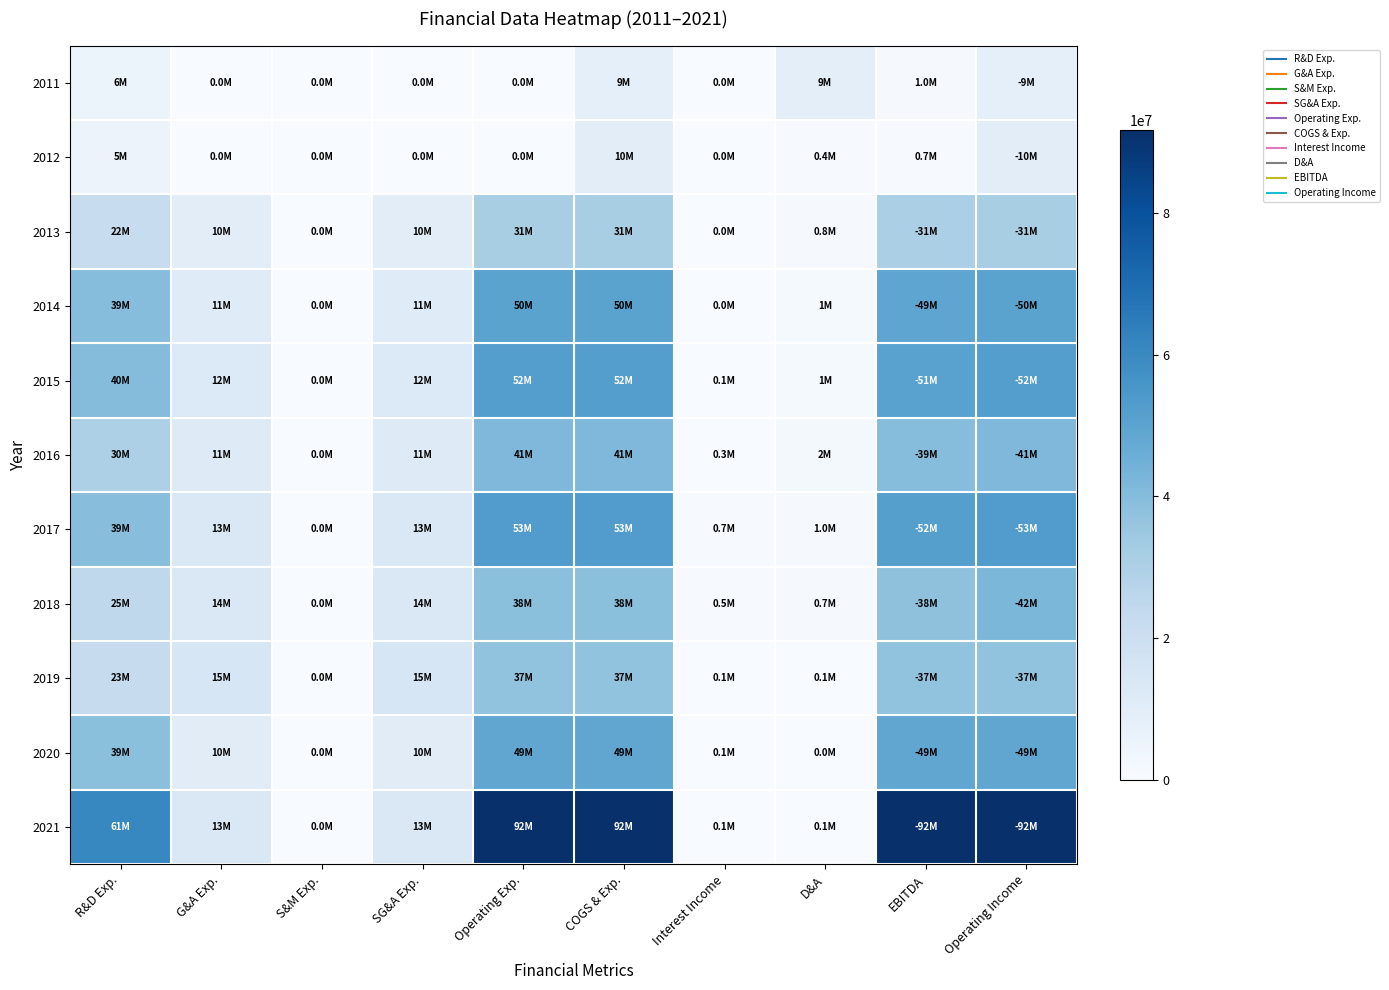

Between R&D Exp. and G&A Exp., which is larger?

R&D Exp.